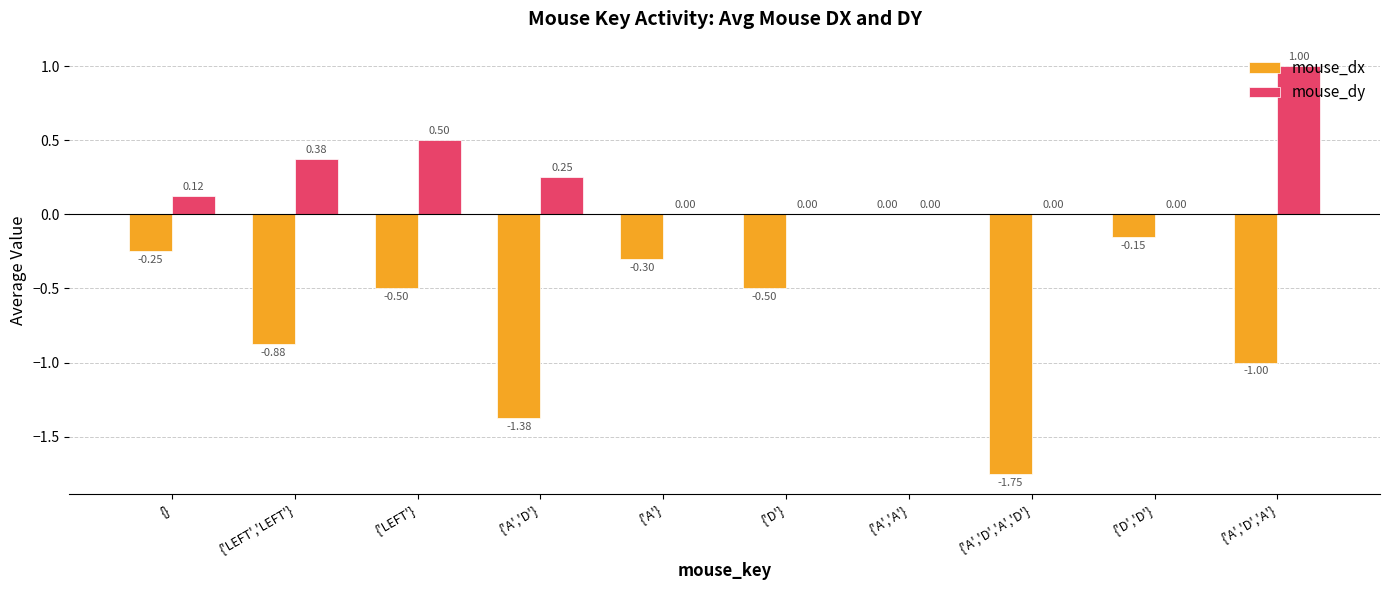

At which label does mouse_dx reach its peak?

{'A','A'}